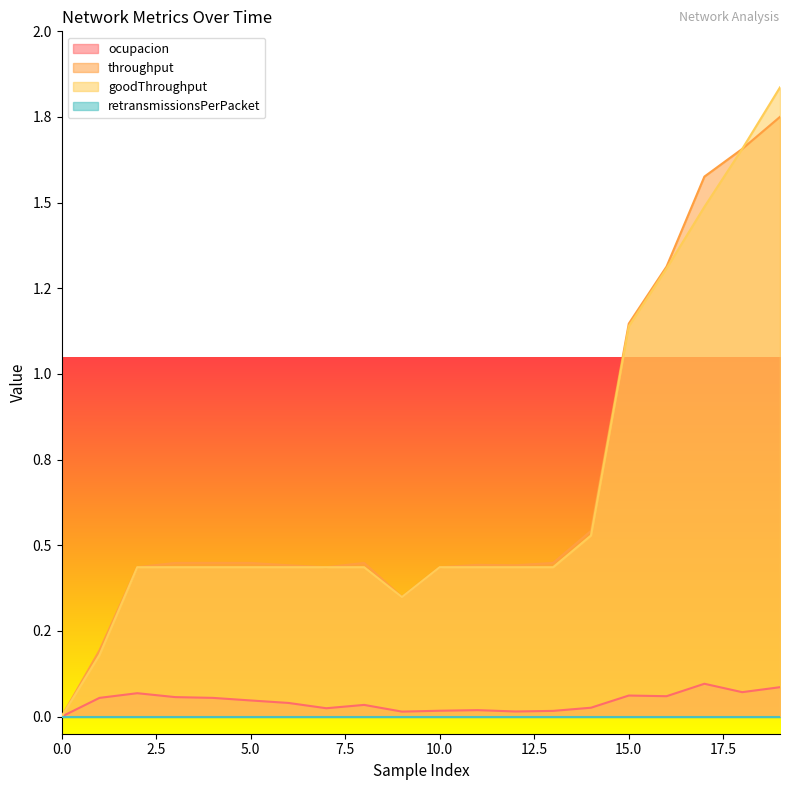

How many data points does each series have?

20